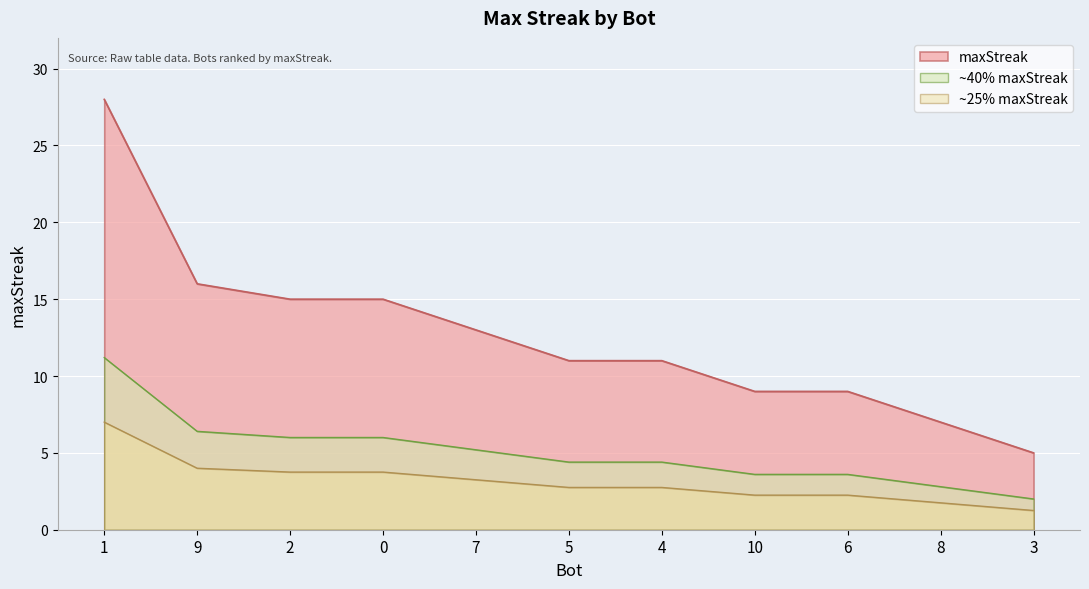

What is the label of the 11th point from the left?

3